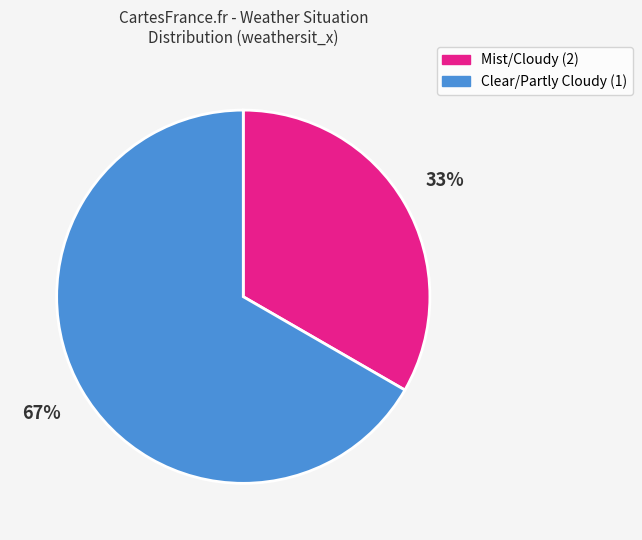

How many slices are in this pie chart?

2